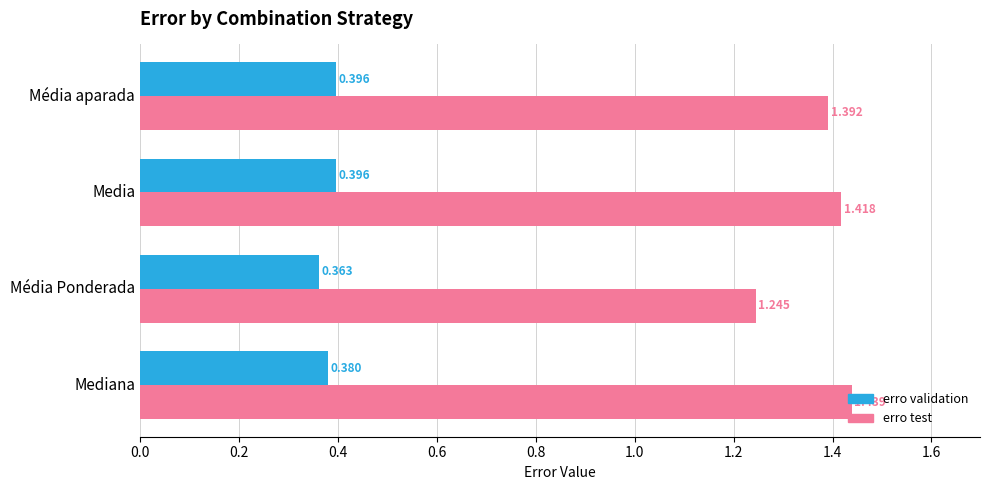

At which label is erro validation closest to 0?

Média Ponderada